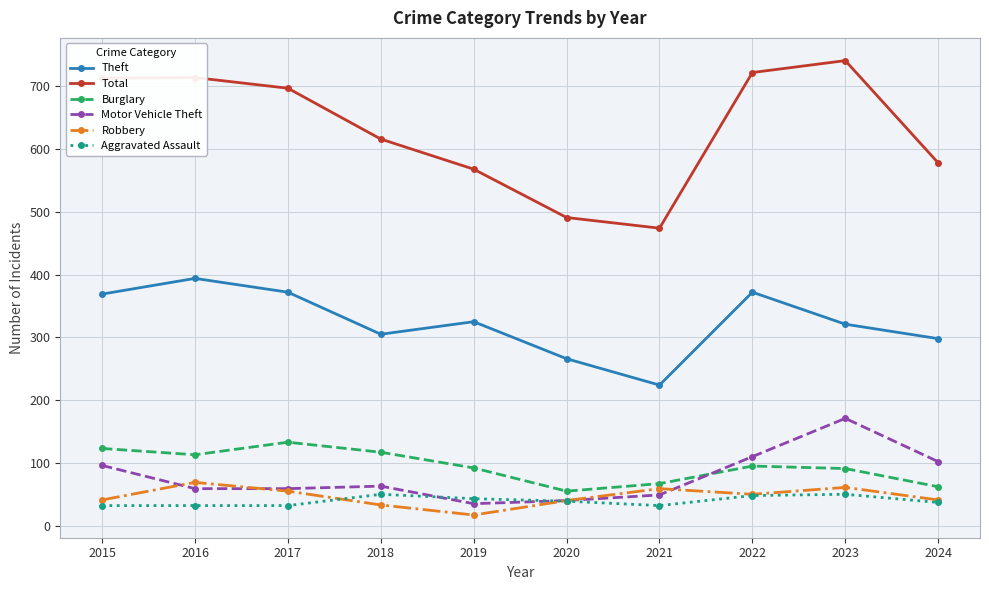

Which category has the lowest value in the Theft series?

2021